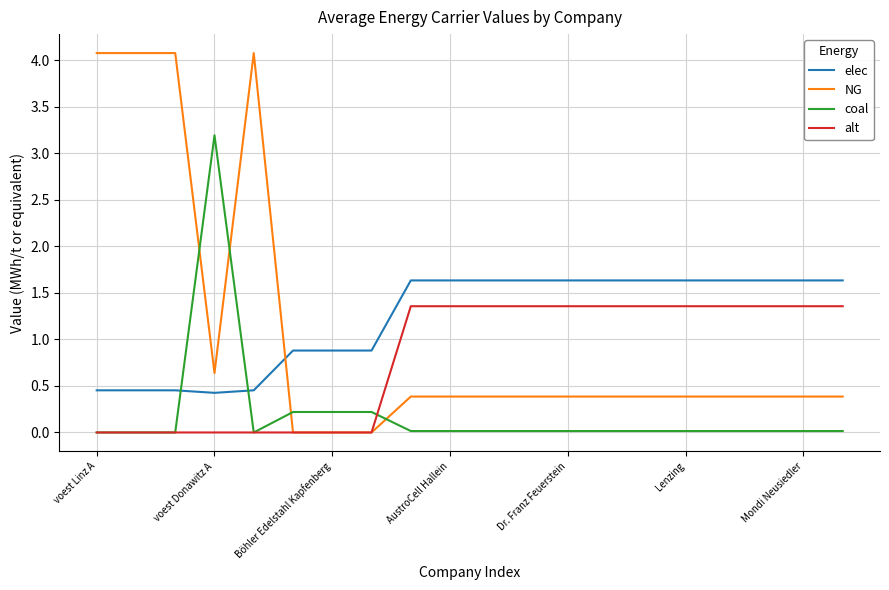

True or false: coal and NG intersect in this chart.

True